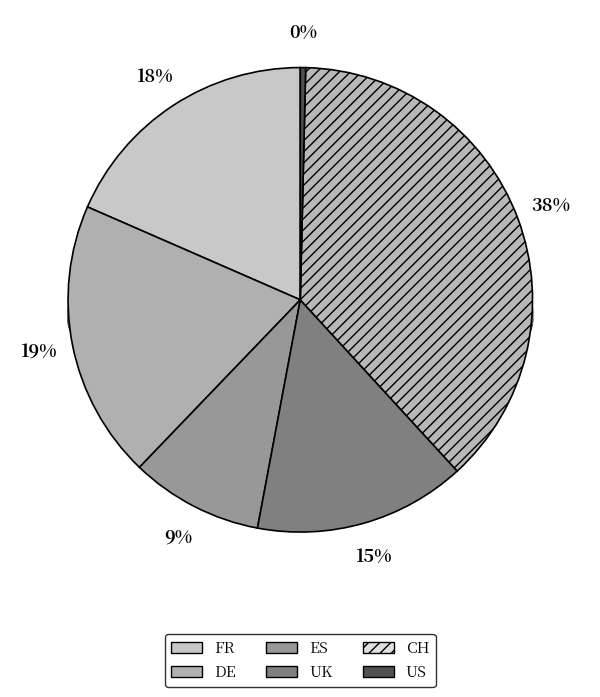

To the nearest percent, what is the difference between the FR and DE slice percentages?

1%